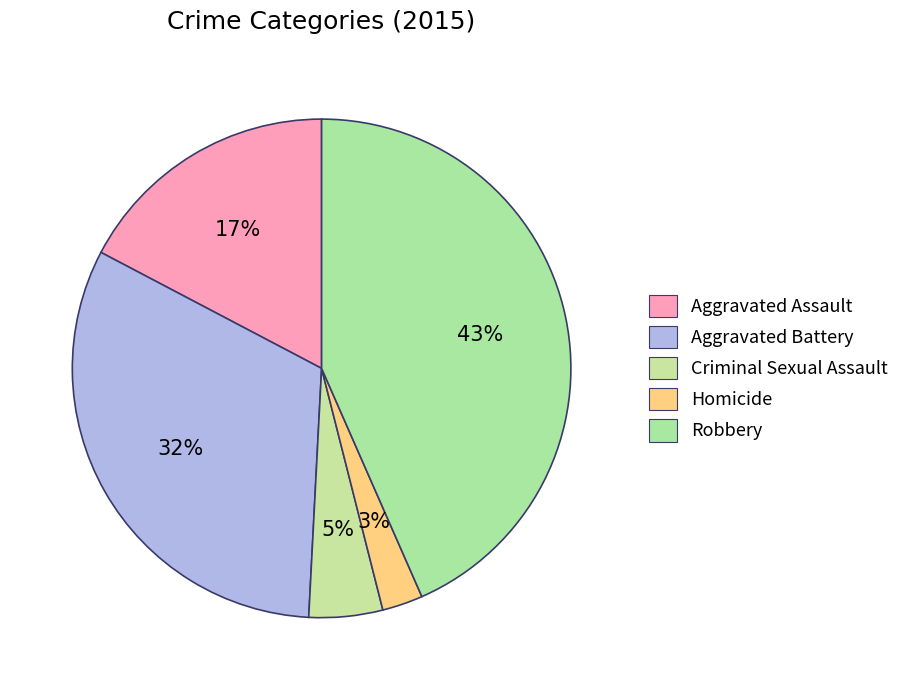

To the nearest percent, what portion does Criminal Sexual Assault represent?

5%